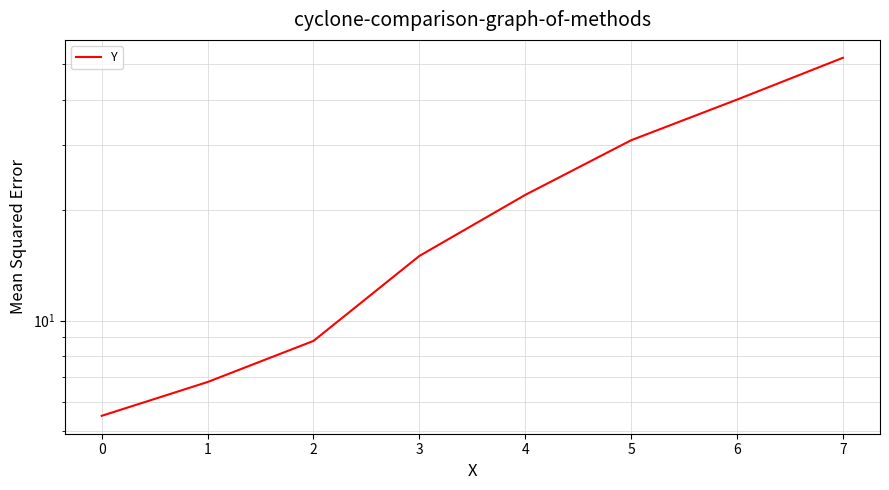

Where does the data first go above 22?

5